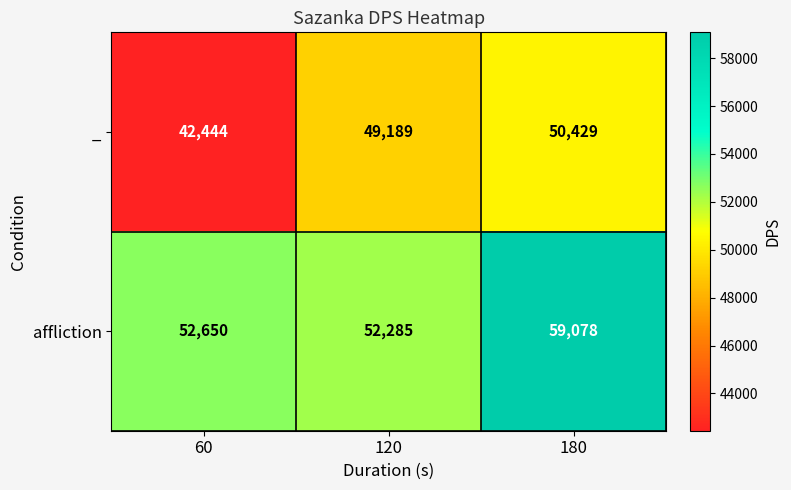

What is the total value across all series at 60?

95094